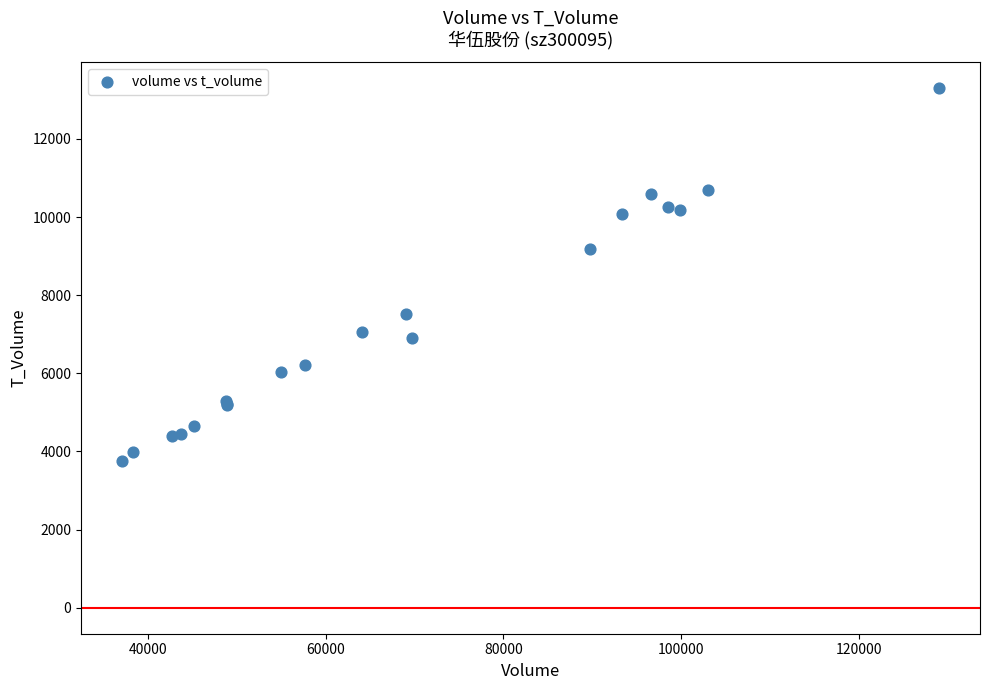

What Y value in the scatter plot is closest to 8526?

9188